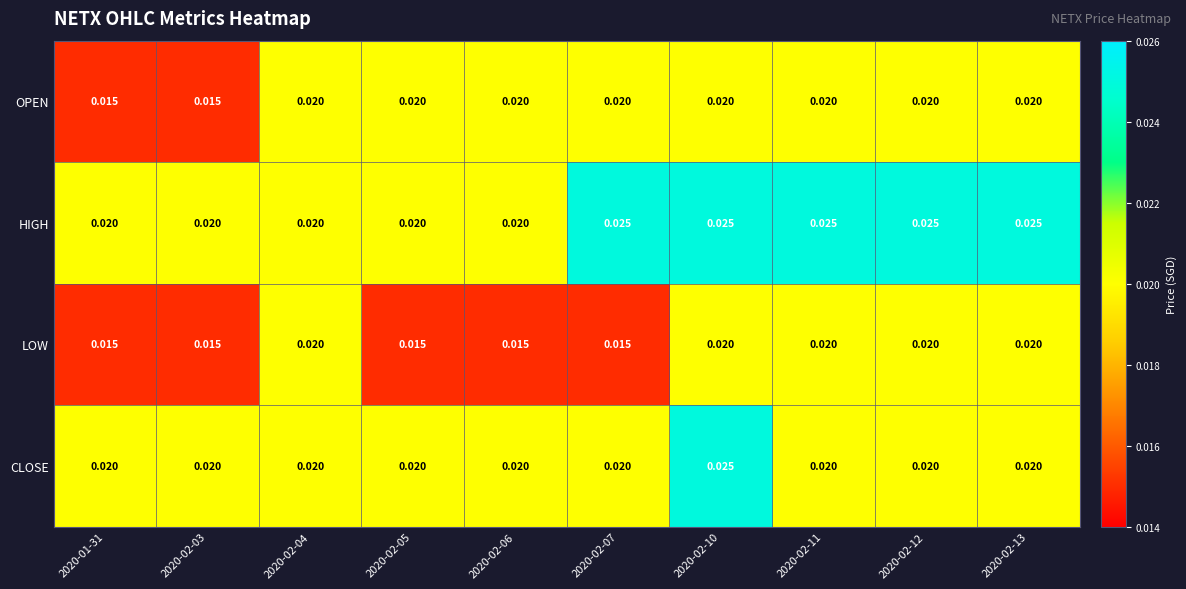

Rank the series by their average value, from highest to lowest.

HIGH, CLOSE, OPEN, LOW